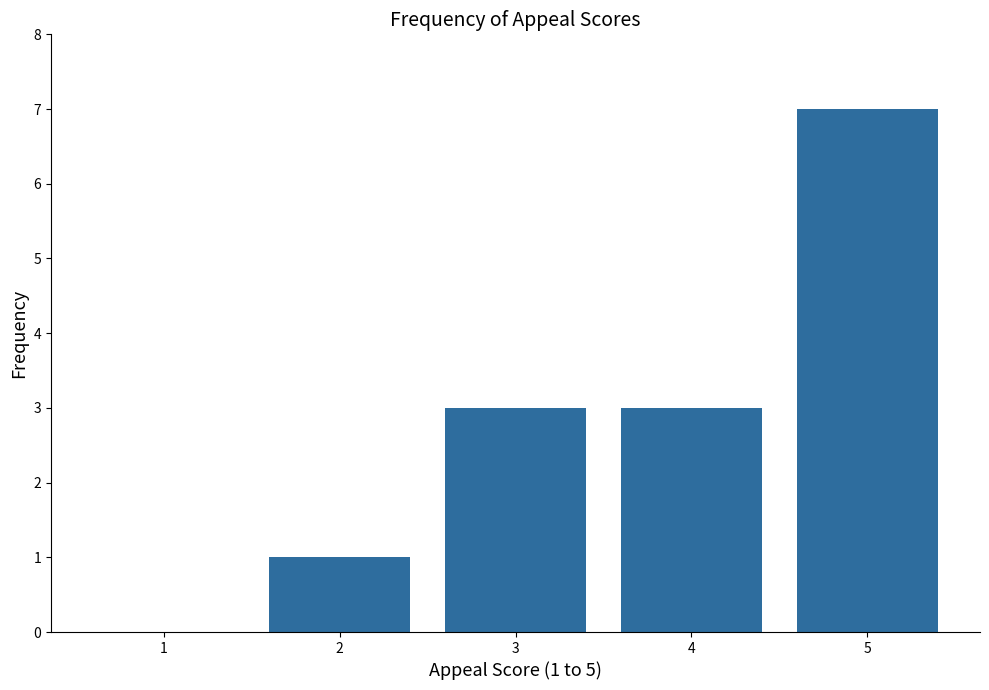

Reading right to left, what are all the values shown in this chart?

5=7	4=3	3=3	2=1	1=0